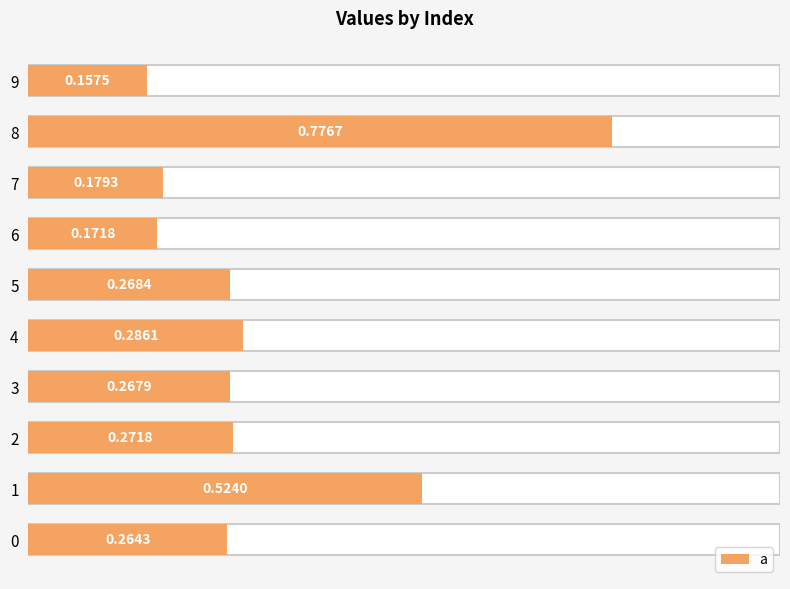

Where is the data nearest to the value 0?

9